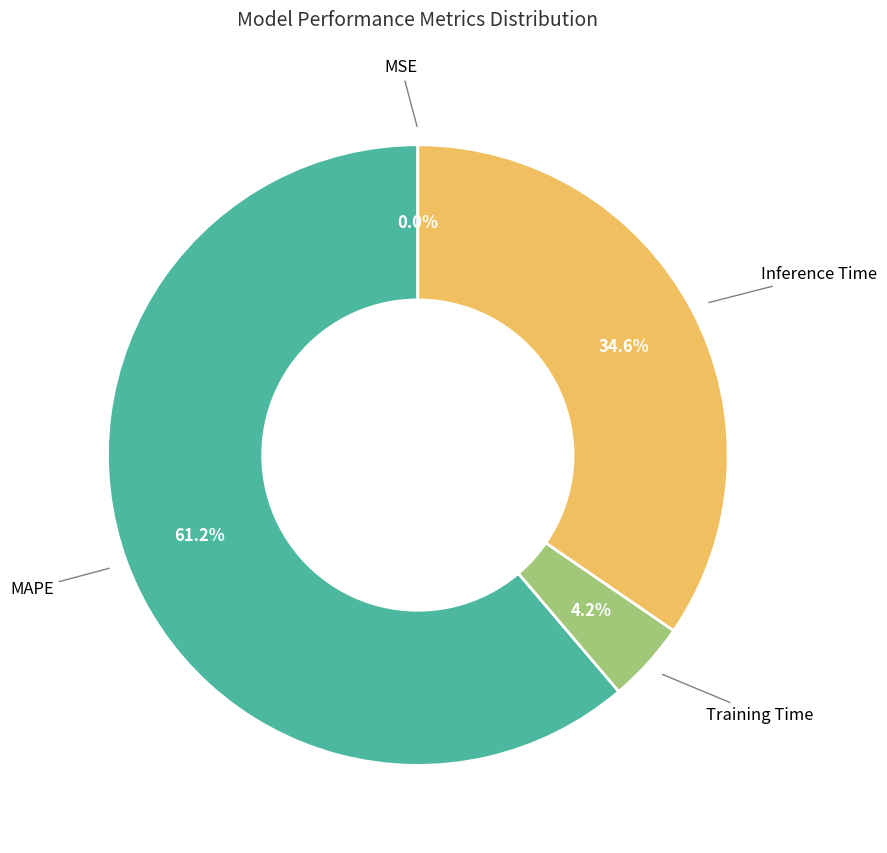

Does any single category account for the majority?

Yes